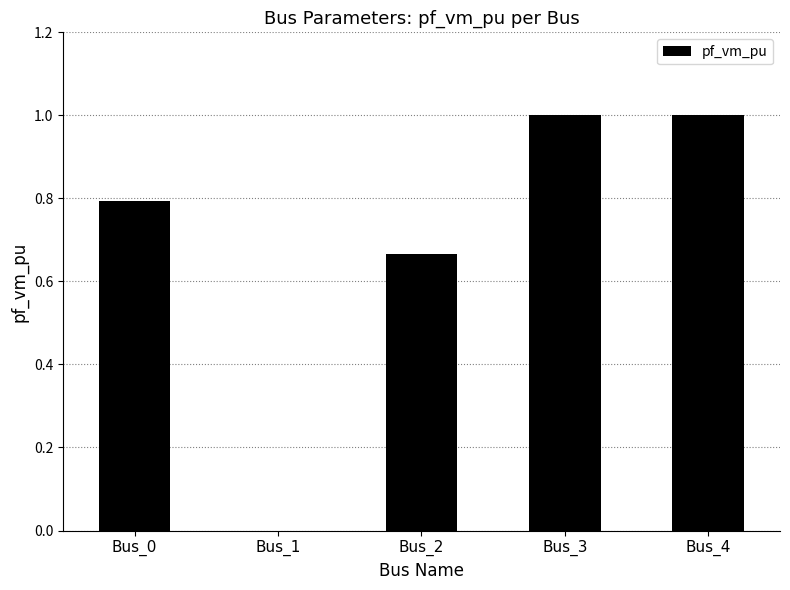

True or false: the data shows 0.0 at Bus_1.

True